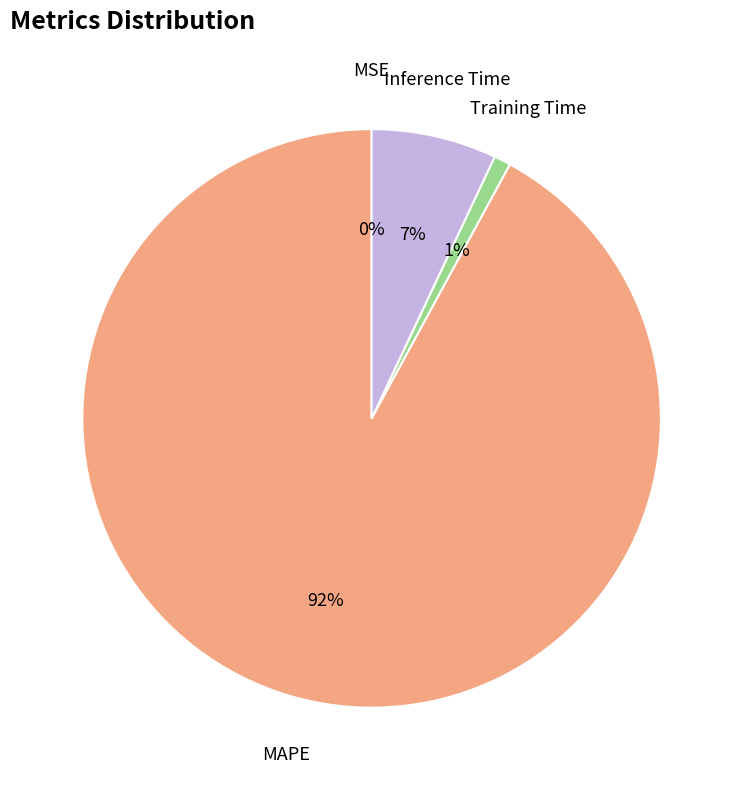

Between MAPE and Training Time, which is larger?

MAPE